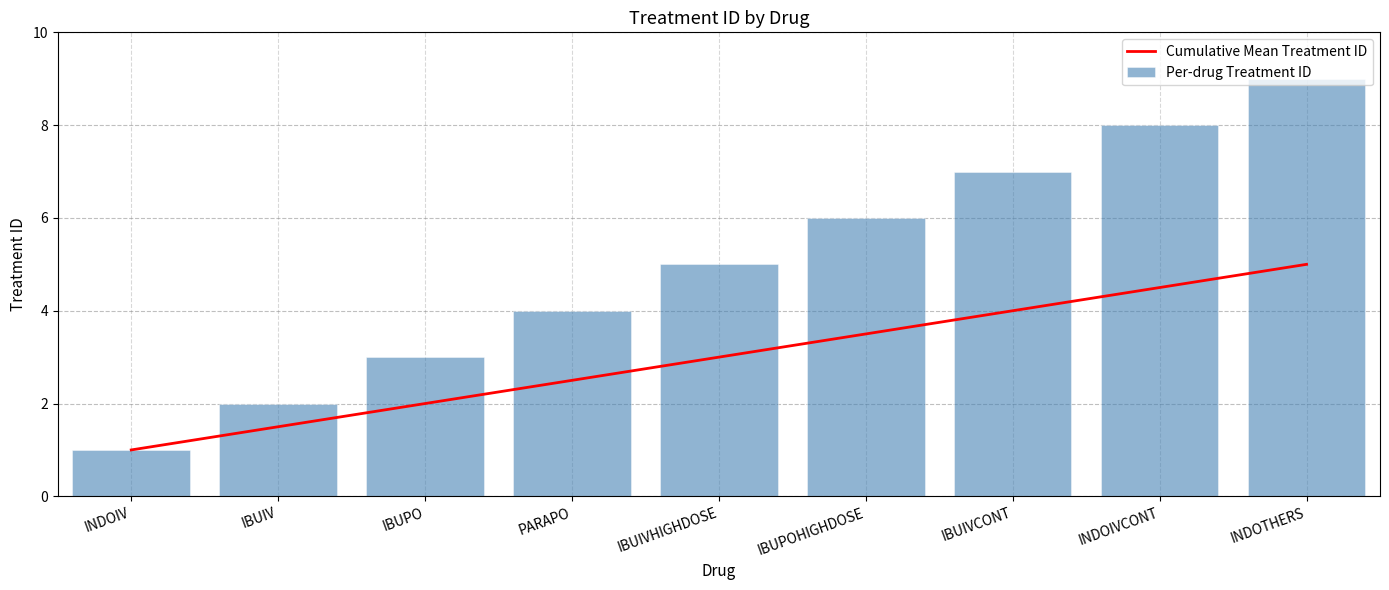

Reading left to right, what are all the values shown in this chart?

Cumulative Mean Treatment ID: INDOIV=1.0	IBUIV=1.5	IBUPO=2.0	PARAPO=2.5	IBUIVHIGHDOSE=3.0	IBUPOHIGHDOSE=3.5	IBUIVCONT=4.0	INDOIVCONT=4.5	INDOTHERS=5.0
Per-drug Treatment ID: INDOIV=1.0	IBUIV=2.0	IBUPO=3.0	PARAPO=4.0	IBUIVHIGHDOSE=5.0	IBUPOHIGHDOSE=6.0	IBUIVCONT=7.0	INDOIVCONT=8.0	INDOTHERS=9.0